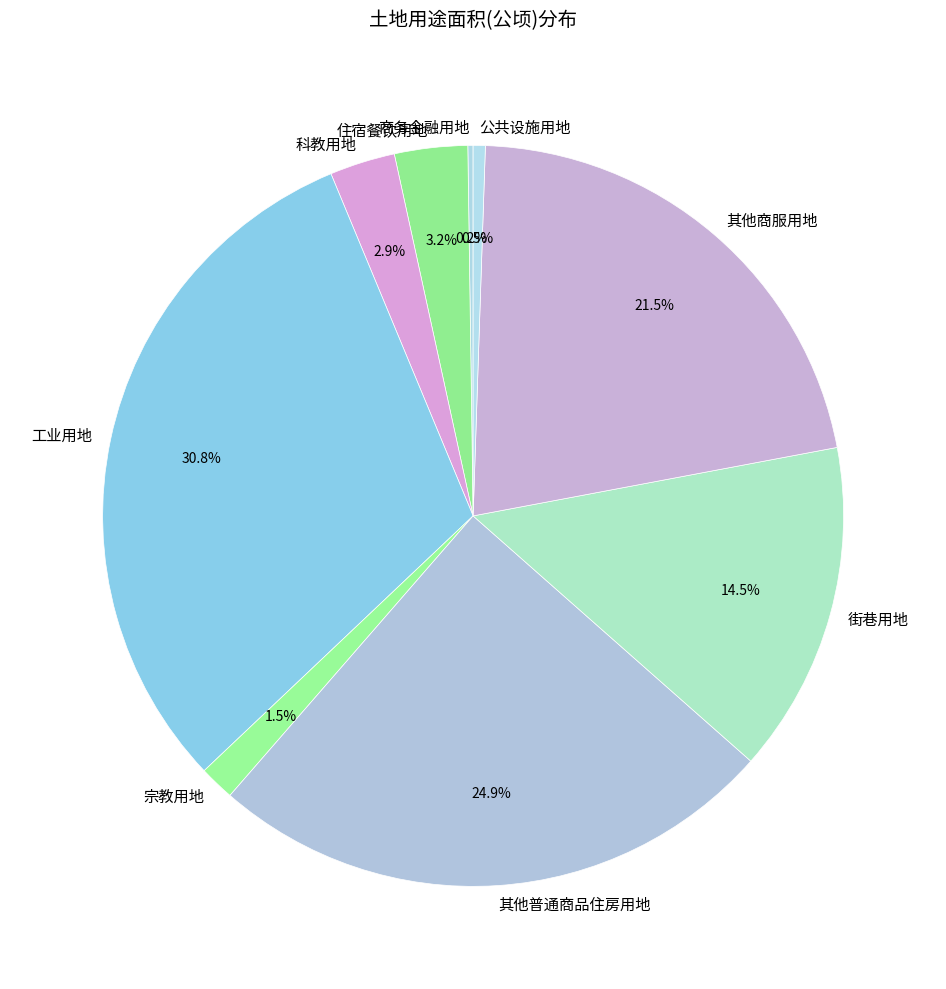

Does any single category account for the majority?

No